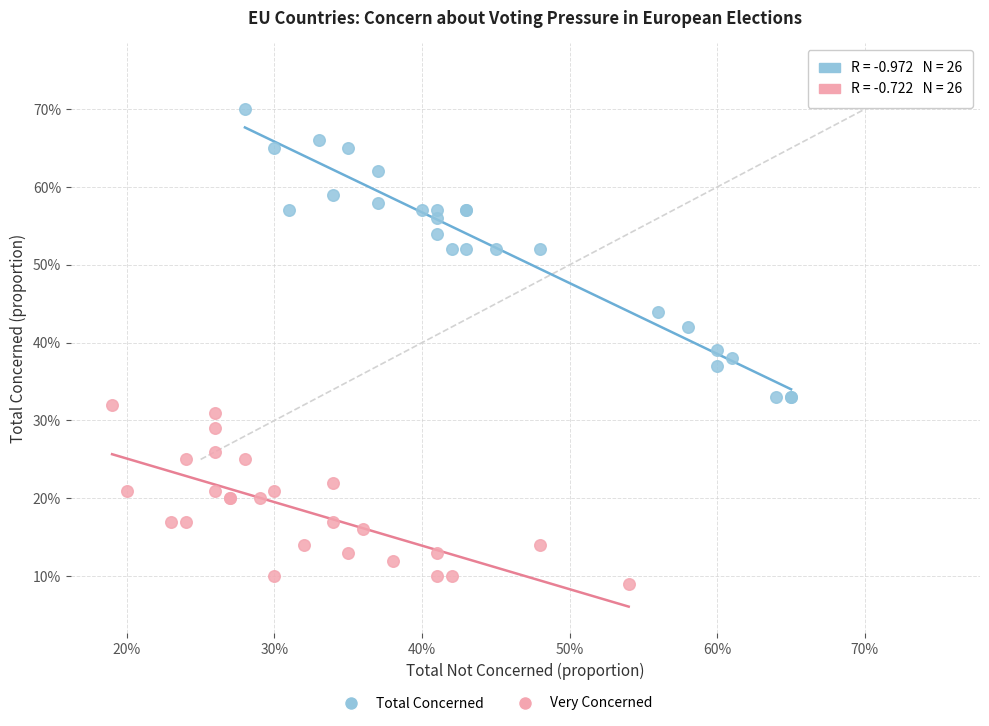

Which series has the largest Y range (max minus min)?

Total Concerned